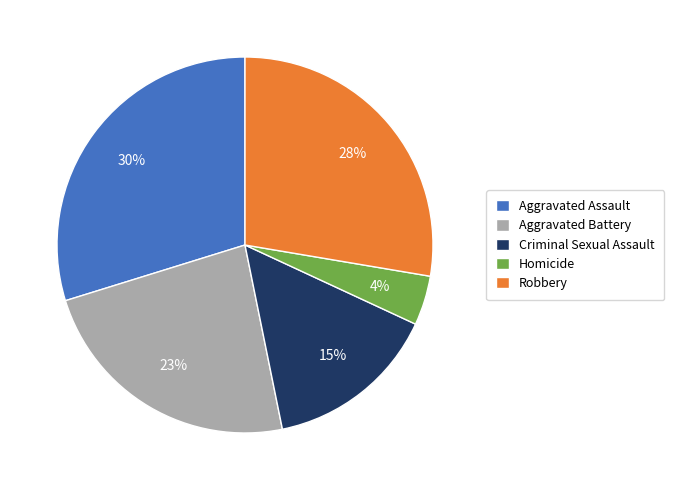

Combined, do Aggravated Assault and Robbery account for over 50%?

Yes